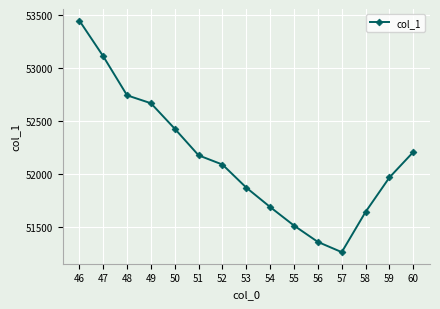

True or false: the data shows 83225.5 at 49.

False